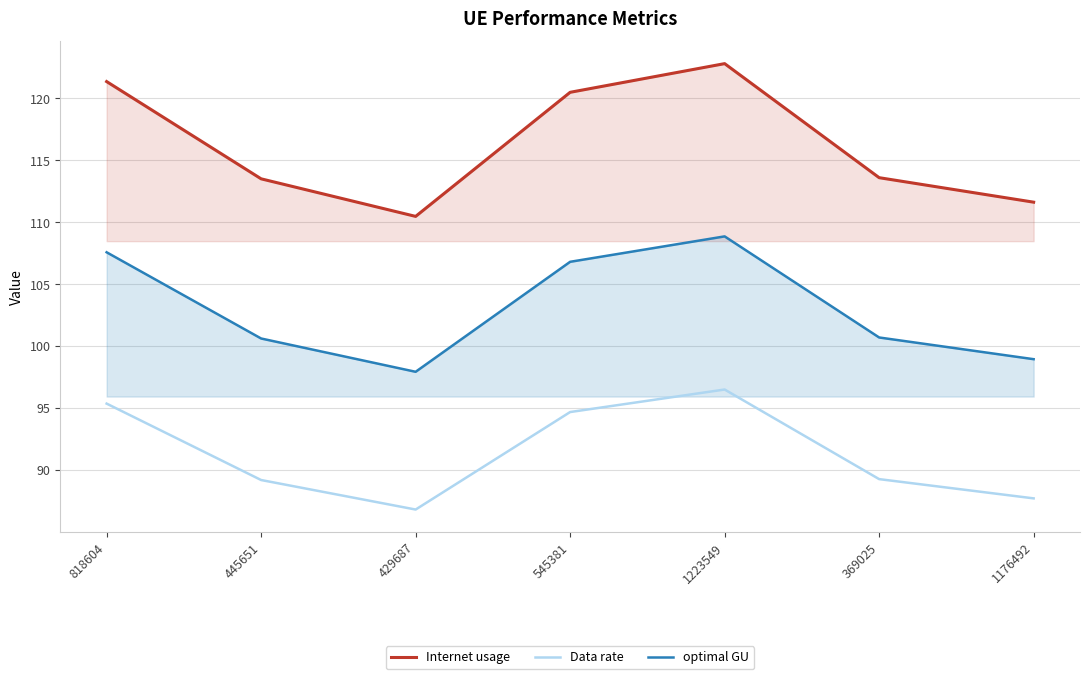

What is the label of the 1st point from the left?

818604